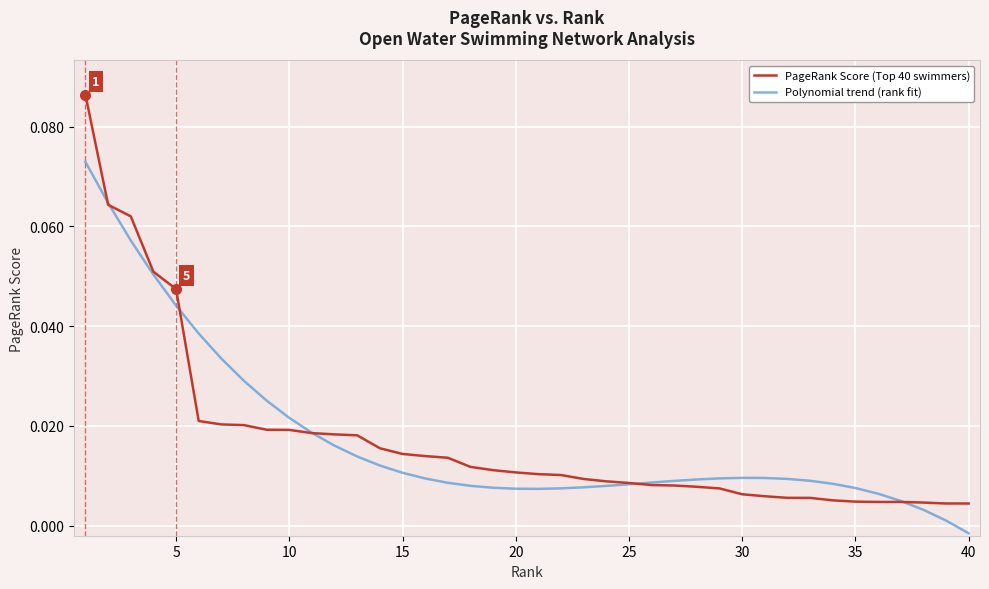

Which series has the largest range (max minus min)?

PageRank Score (Top 40 swimmers)